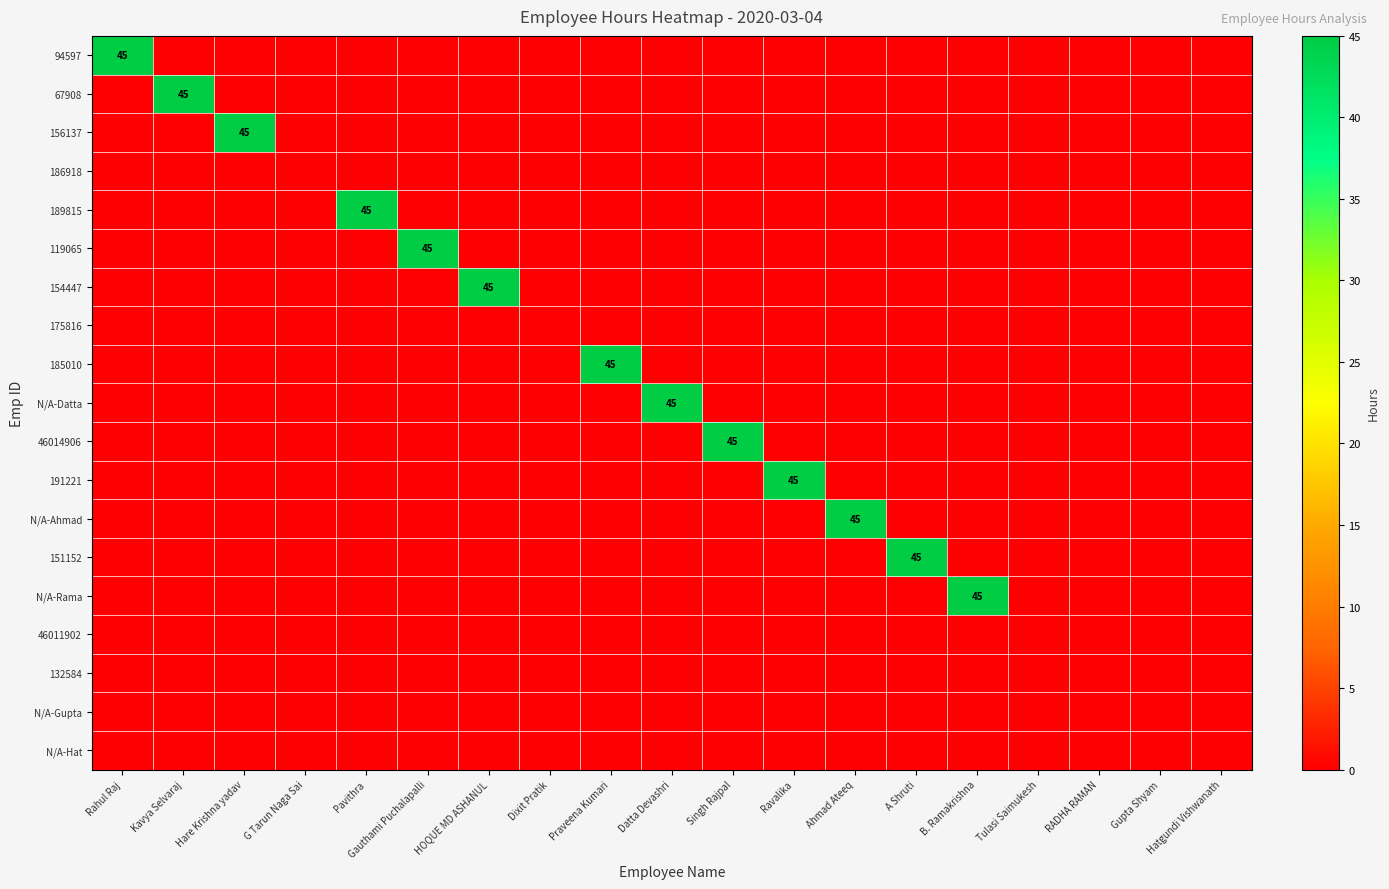

Is the value of 175816 at Ravalika greater than the value of 154447 at Kavya Selvaraj?

No